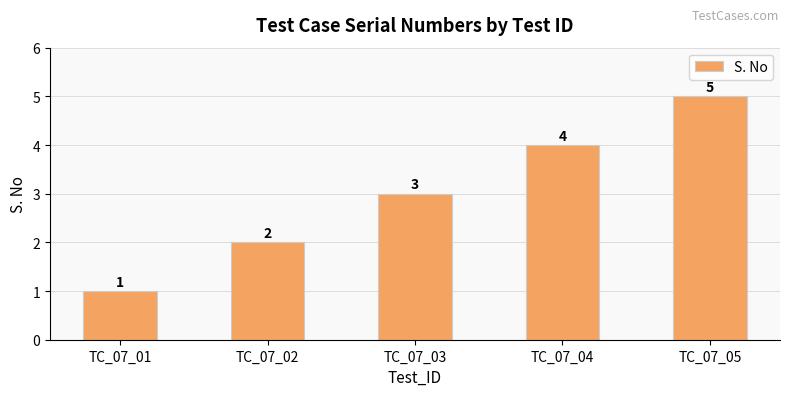

Is it true that the value at TC_07_03 is 3?

True